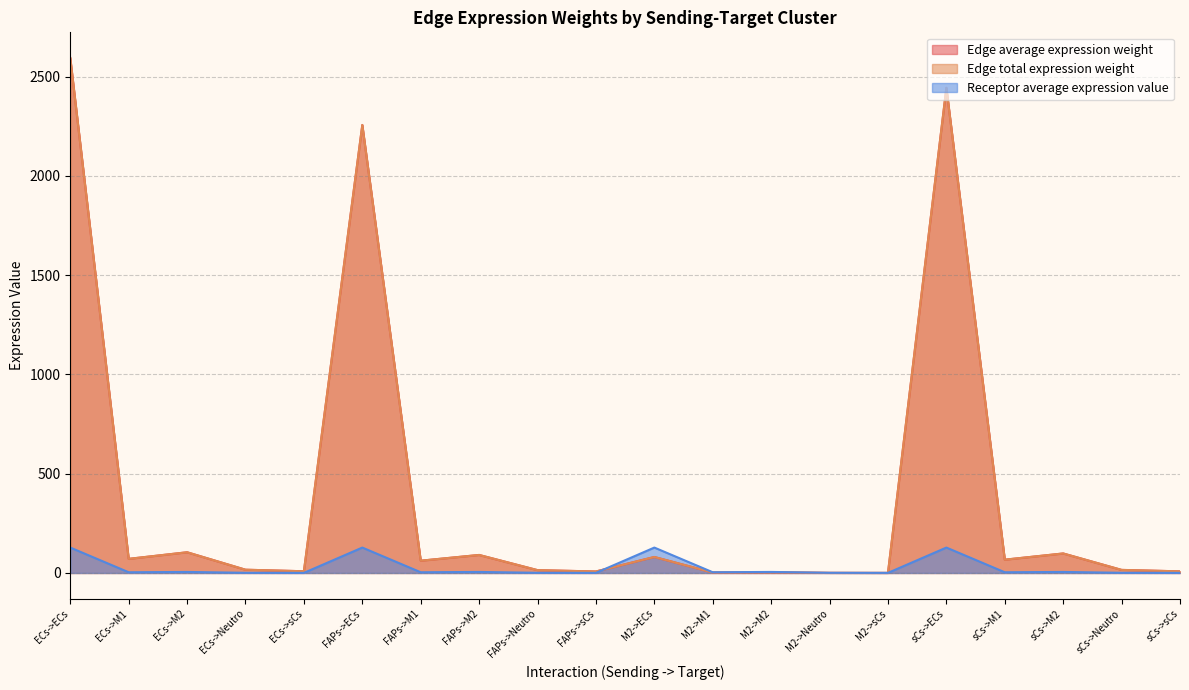

At ECs->ECs, list the series in order from smallest to largest.

Receptor average expression value, Edge average expression weight, Edge total expression weight